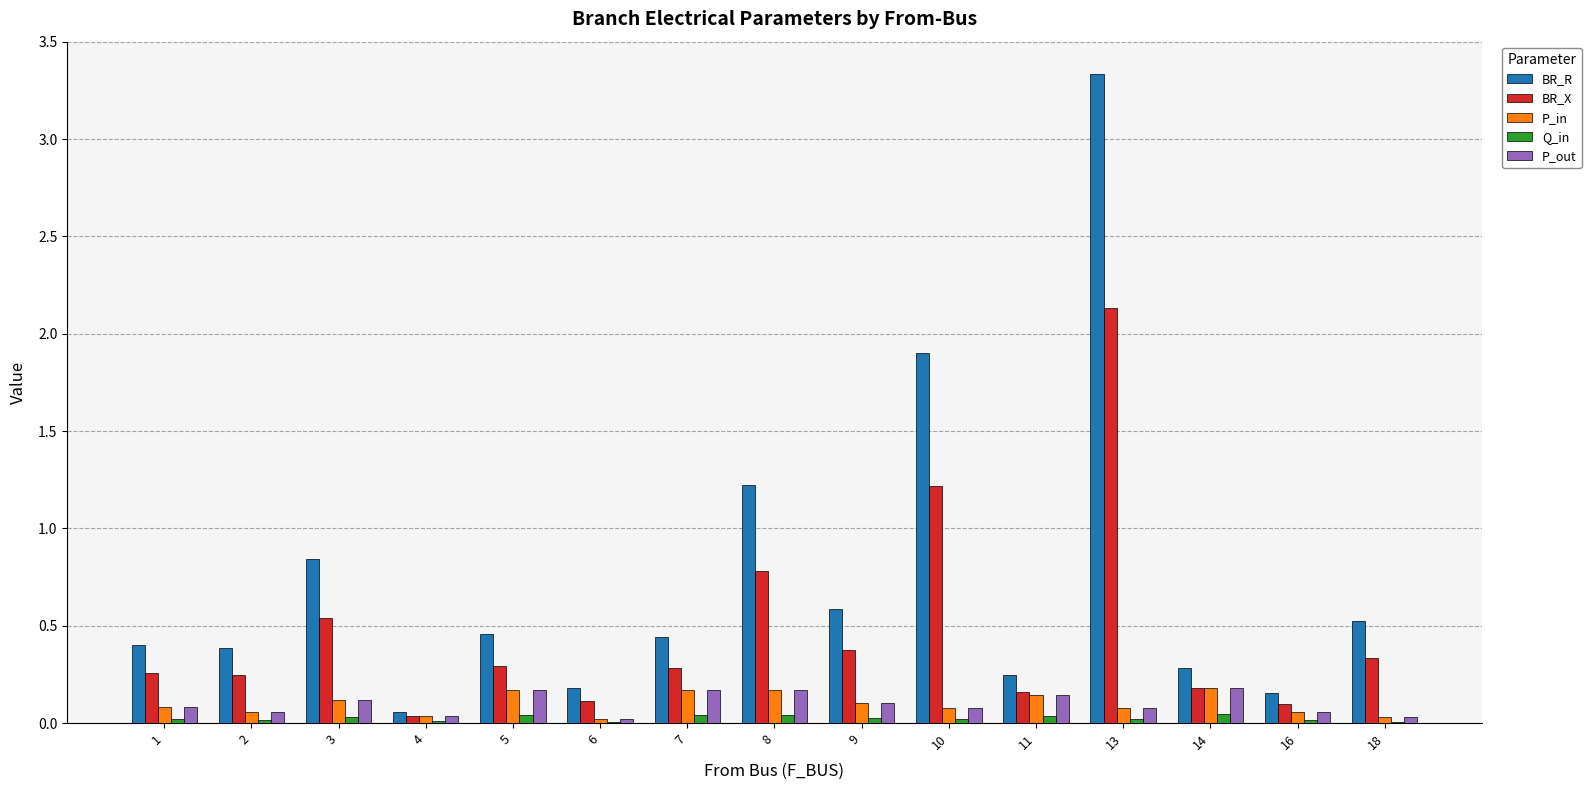

The P_in series shows 0.1 at 10. True or false?

True